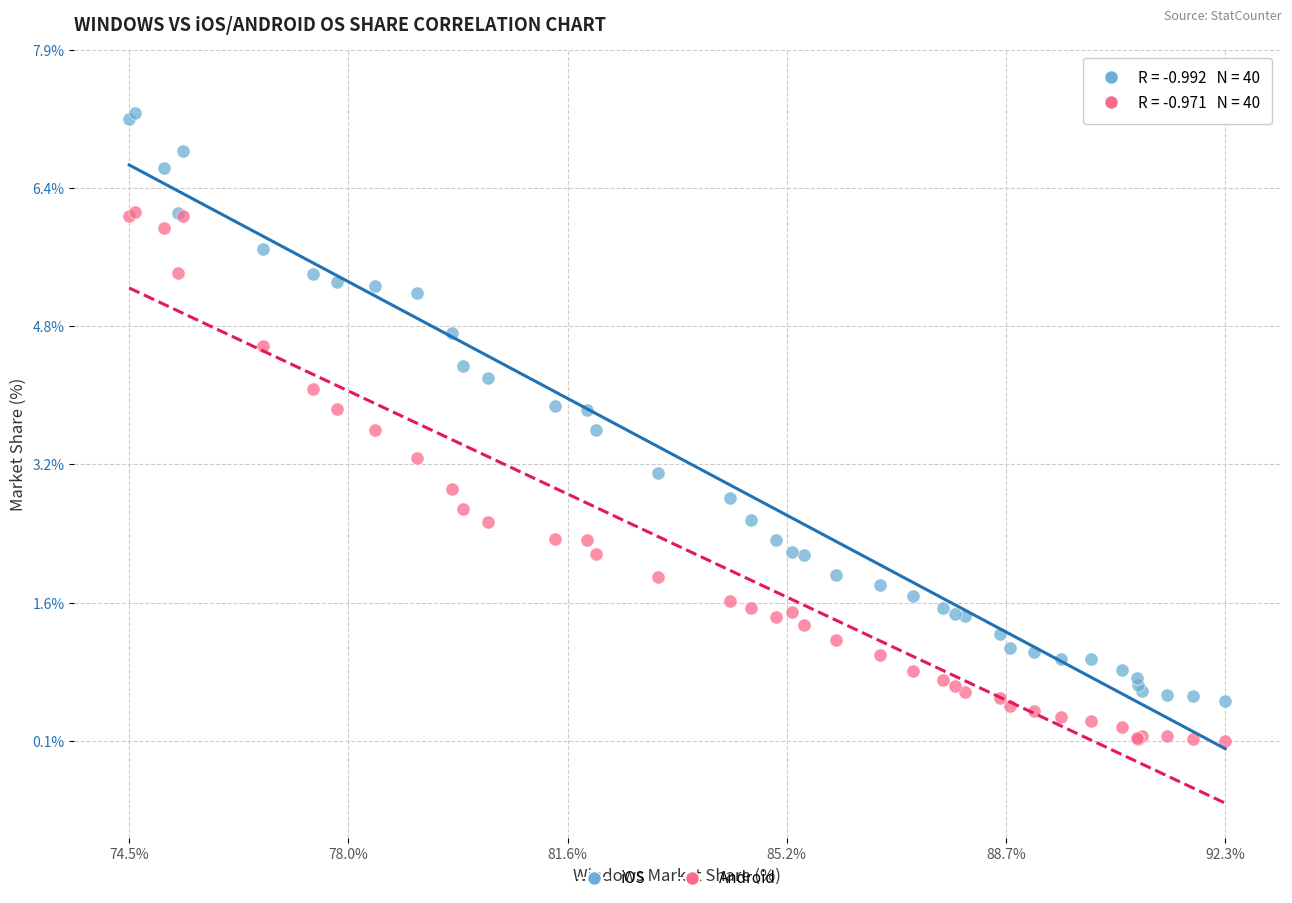

Which series reaches the minimum Y coordinate?

Android